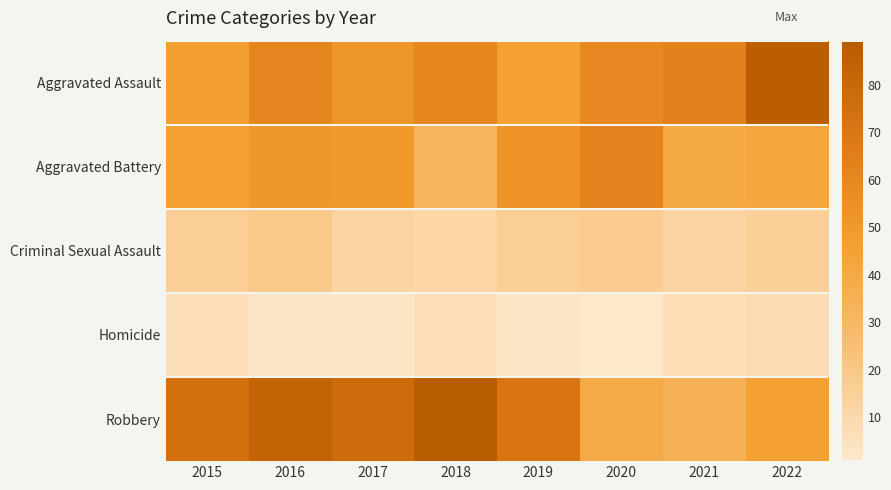

Reading left to right, what are all the values shown in this chart?

Aggravated Assault: 2015=47	2016=61	2017=52	2018=60	2019=46	2020=59	2021=63	2022=87
Aggravated Battery: 2015=46	2016=51	2017=50	2018=32	2019=53	2020=62	2021=40	2022=42
Criminal Sexual Assault: 2015=16	2016=19	2017=12	2018=11	2019=16	2020=17	2021=12	2022=15
Homicide: 2015=6	2016=3	2017=3	2018=6	2019=3	2020=1	2021=7	2022=8
Robbery: 2015=74	2016=83	2017=77	2018=89	2019=71	2020=39	2021=34	2022=46